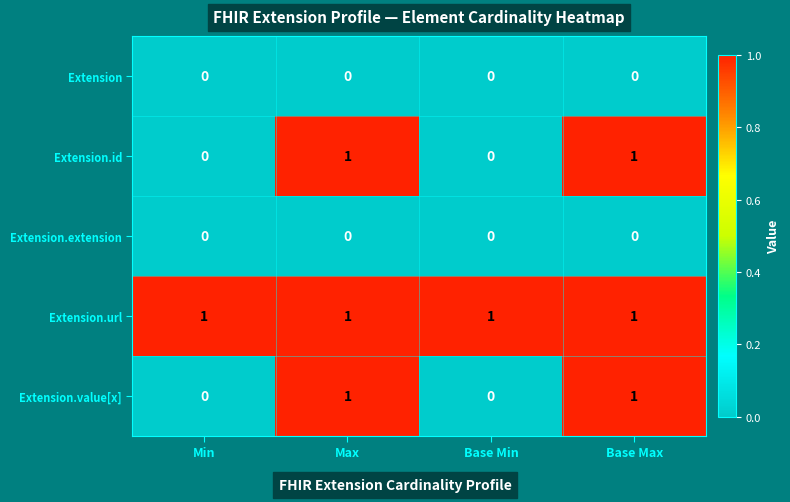

True or false: Extension has a value of 0 at Min.

True